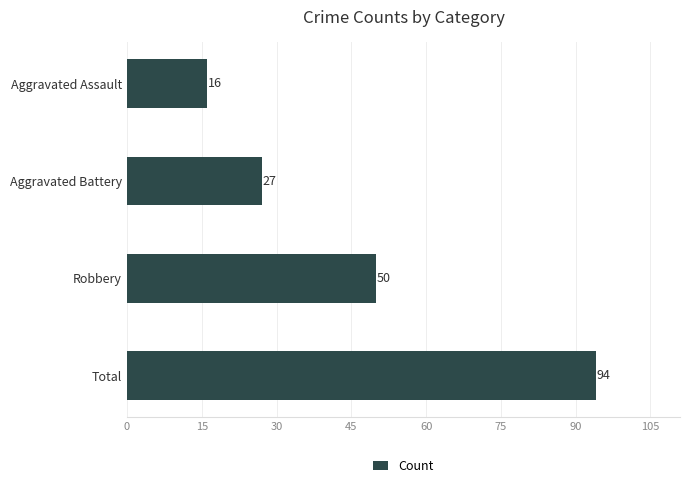

List the labels in order of value, smallest first.

Aggravated Assault, Aggravated Battery, Robbery, Total